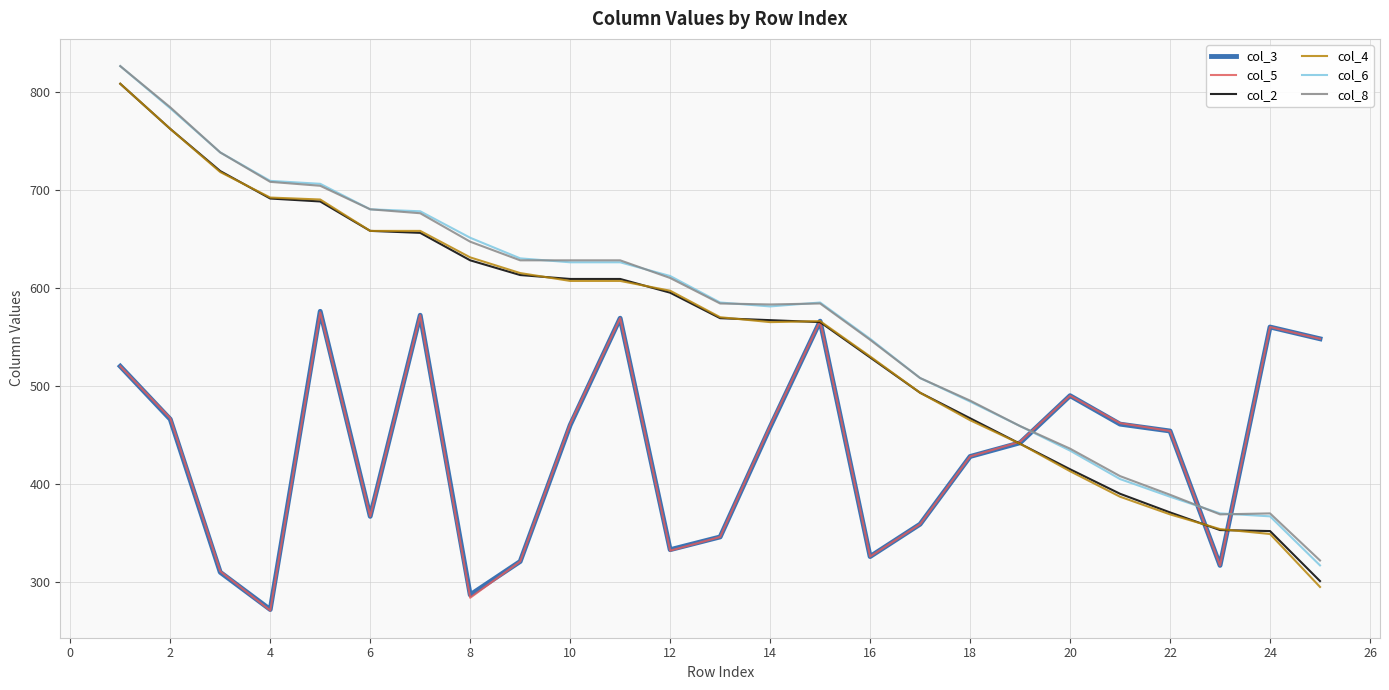

True or false: col_8 and col_4 cross at least once.

False